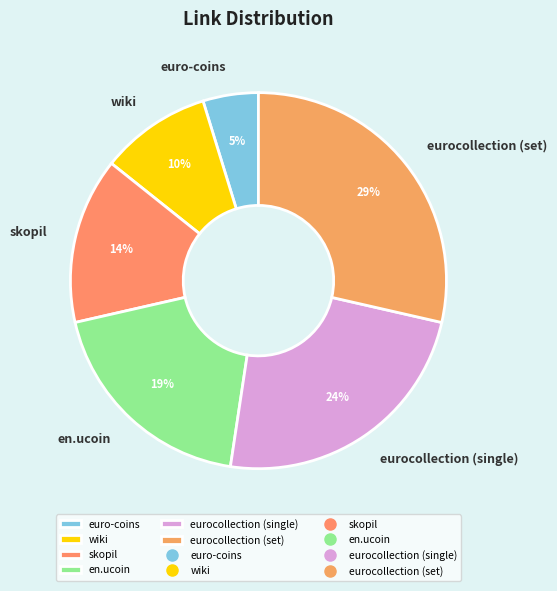

Is there any slice that represents more than half of the pie?

No